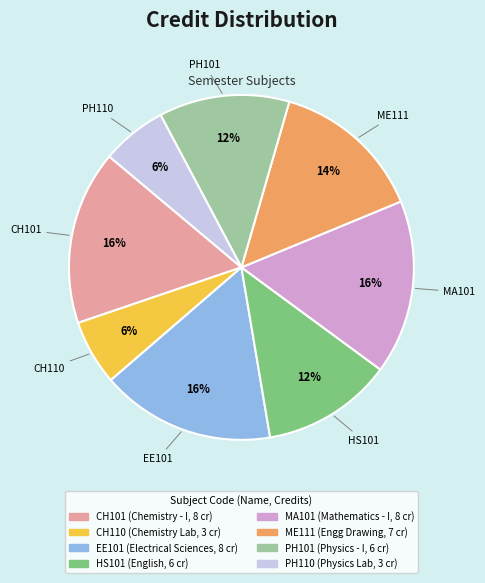

The PH101 slice represents 12% of the pie. True or false?

True